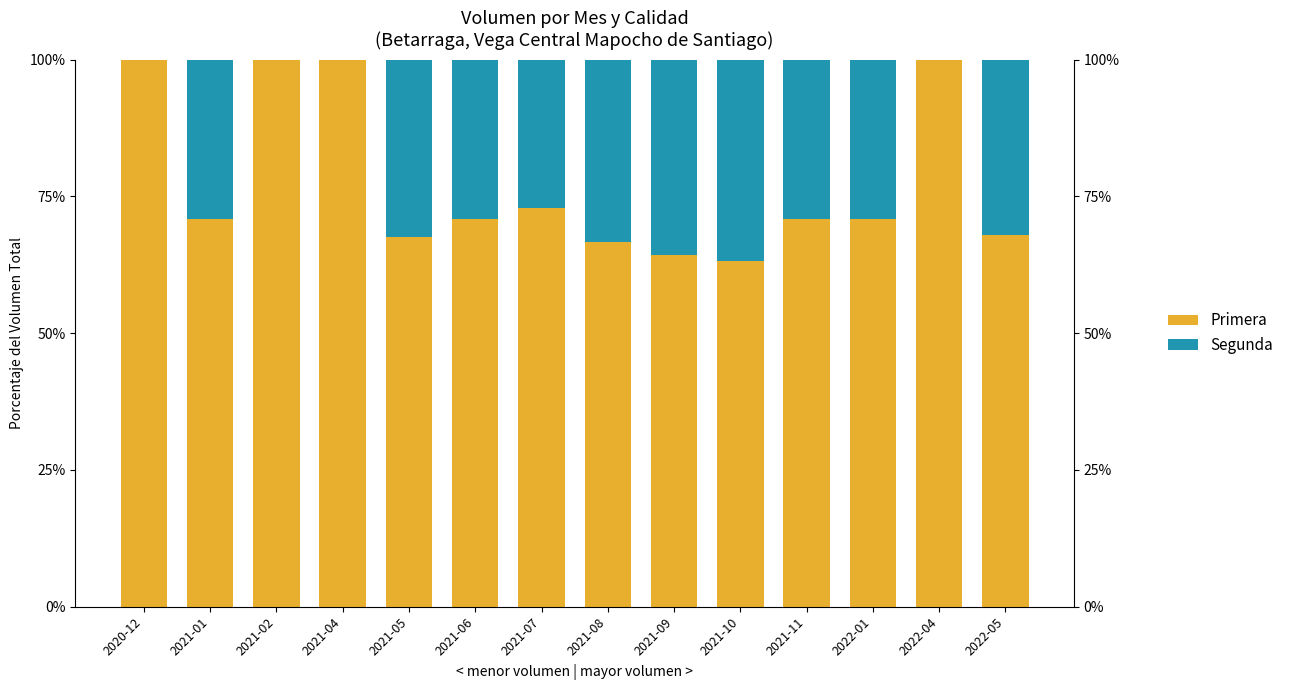

Where is Segunda nearest to the value 18?

2021-07